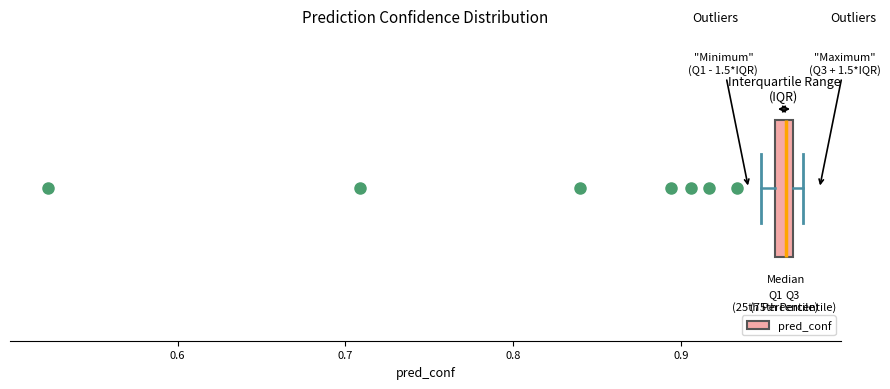

Where is the right edge of the box on the x-axis? The values are not printed on the chart, so give them approximately, as read against the axis.

0.97